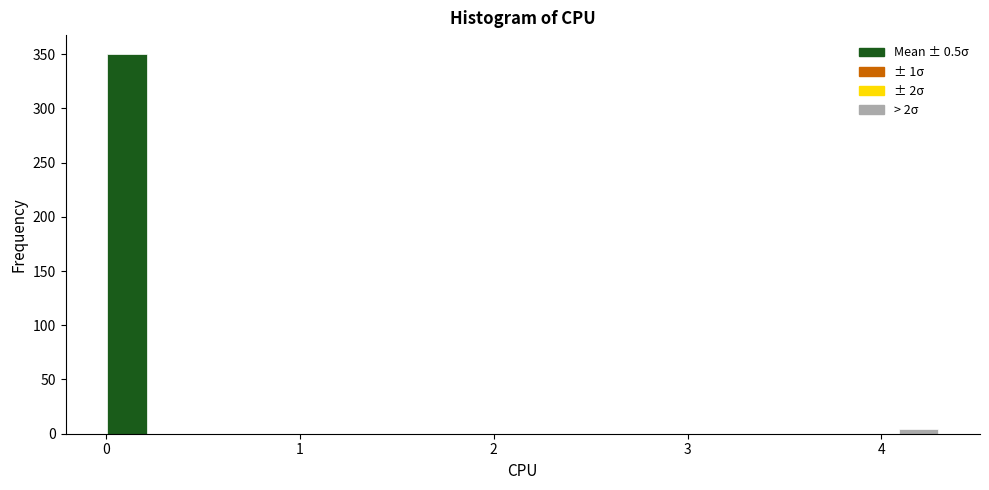

Around what value on the x-axis is the tallest bar? Give the approximate position of its centre, as read against the axis.

0.1